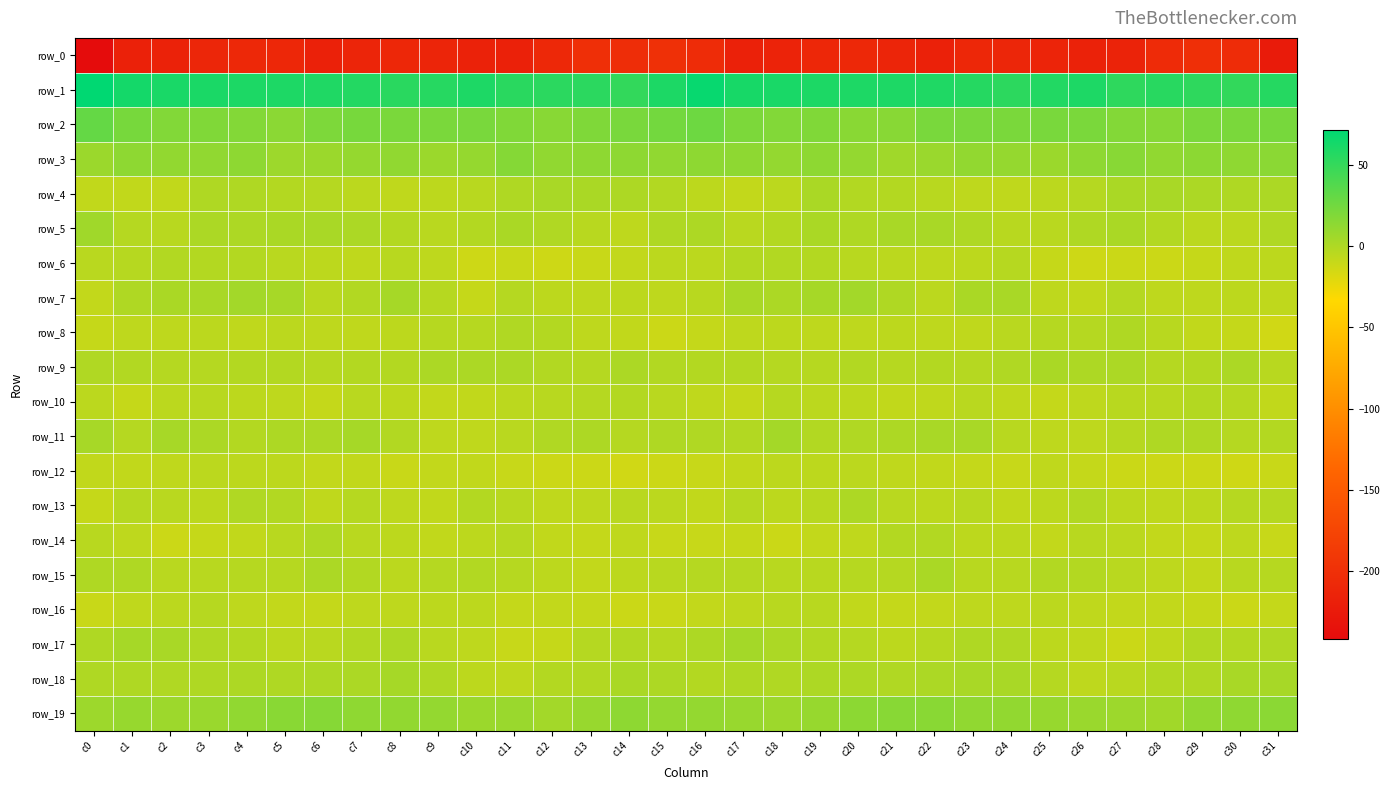

Reading left to right, extract all data points from this chart.

row_0: -242.1	-217.6	-216.8	-211.7	-209.4	-210.3	-217.3	-212.6	-209.8	-212.0	-216.0	-217.6	-209.1	-201.3	-202.9	-199.6	-204.3	-217.2	-215.0	-210.6	-209.1	-212.9	-217.1	-210.2	-211.0	-213.4	-216.8	-215.3	-205.5	-200.9	-204.6	-224.4
row_1: 71.5	63.0	61.1	60.5	59.7	59.5	58.8	57.2	54.4	55.6	59.6	54.3	53.6	54.2	50.9	60.0	68.9	61.9	61.1	59.9	59.4	59.2	58.5	56.4	53.3	57.4	59.2	52.6	54.9	52.7	51.0	56.2
row_2: 30.3	22.6	18.0	18.7	17.7	14.5	20.5	22.4	21.6	21.5	21.7	19.2	16.0	19.5	22.0	24.4	26.6	20.5	18.1	19.0	15.4	16.0	22.2	21.9	21.2	21.7	21.1	17.5	16.6	21.1	21.6	22.6
row_3: 7.8	13.2	11.3	12.2	13.2	7.1	7.7	10.6	12.2	8.1	10.5	17.1	12.5	13.3	13.5	12.3	13.5	13.3	11.0	13.5	10.9	6.3	8.5	11.8	10.6	8.0	13.5	15.9	12.0	14.3	12.6	14.5
row_4: -7.3	-7.4	-7.5	0.1	-0.1	-1.9	-2.7	-5.2	-6.9	-5.8	-3.5	0.1	2.5	1.5	0.4	-1.1	-5.5	-8.2	-5.0	1.6	-1.5	-2.1	-3.6	-6.1	-7.0	-4.9	-2.7	1.9	2.3	1.3	0.2	1.3
row_5: 5.9	-2.5	-3.7	0.9	0.4	1.9	2.5	1.2	-2.1	-4.6	-1.8	1.5	-0.5	-3.9	-5.9	-0.1	0.7	-4.4	-2.0	1.5	0.1	2.3	2.6	-0.1	-3.5	-4.4	-0.0	1.6	-1.7	-5.3	-4.7	-0.7
row_6: -4.1	-3.2	-1.1	-2.0	-2.2	-4.4	-5.7	-6.9	-3.5	-6.1	-12.4	-10.8	-12.5	-10.3	-8.0	-4.9	-4.8	-1.9	-1.6	-1.7	-3.6	-5.1	-6.1	-5.8	-3.1	-9.3	-12.1	-11.4	-11.9	-9.5	-6.7	-5.5
row_7: -7.8	0.1	1.8	2.2	5.1	2.9	-4.4	-1.5	3.6	-2.9	-9.1	-2.6	-5.3	-6.4	-5.7	-6.4	-3.7	2.3	1.0	3.9	4.6	-0.0	-5.0	1.7	2.3	-6.5	-7.3	-2.5	-6.3	-6.4	-5.8	-6.7
row_8: -9.0	-6.1	-6.3	-5.3	-6.5	-5.2	-6.3	-6.6	-5.8	-2.9	-2.9	-0.6	-2.0	-6.3	-7.6	-11.8	-8.5	-6.0	-5.7	-6.1	-6.0	-5.8	-6.0	-6.9	-4.5	-2.5	-2.7	0.0	-3.6	-7.4	-8.9	-13.5
row_9: -0.7	-1.4	-2.8	-2.4	-2.2	-2.0	-2.9	-1.7	-2.0	1.5	0.9	0.9	-1.5	-2.7	0.9	-1.0	-2.0	-2.0	-2.5	-3.0	-1.3	-3.2	-1.9	-2.3	-0.4	1.5	0.6	0.9	-2.4	-2.0	1.0	-4.0
row_10: -5.3	-9.0	-5.1	-4.0	-5.7	-6.0	-8.3	-4.3	-5.7	-8.3	-7.2	-4.7	-3.5	-2.8	-1.6	-4.1	-6.5	-8.8	-3.3	-5.2	-5.4	-7.5	-7.0	-4.2	-6.6	-8.5	-6.3	-3.6	-3.8	-1.7	-3.2	-7.4
row_11: 2.7	-2.3	2.9	1.4	-1.9	0.8	1.2	3.4	-1.3	-6.2	-7.0	-4.5	-1.0	0.5	-2.4	-0.2	-1.0	-1.4	4.2	-1.0	-0.6	0.7	2.4	2.5	-3.7	-6.5	-6.3	-3.3	-0.0	-0.2	-2.4	-1.9
row_12: -7.7	-7.7	-6.6	-5.1	-5.5	-5.4	-7.9	-7.6	-10.4	-7.8	-7.3	-10.1	-11.6	-11.5	-13.5	-12.0	-9.7	-7.7	-5.6	-5.6	-4.9	-6.8	-7.3	-8.8	-9.9	-6.7	-8.4	-11.1	-11.8	-11.6	-13.1	-10.6
row_13: -9.5	-3.0	-4.5	-5.5	-0.6	-1.3	-6.9	-3.4	-6.1	-7.4	-1.8	-3.7	-6.6	-6.3	-4.3	-5.1	-7.6	-3.1	-5.6	-3.9	0.5	-4.5	-5.8	-3.6	-7.3	-5.4	-1.4	-5.5	-6.5	-5.6	-3.1	-3.2
row_14: -3.6	-6.1	-11.5	-9.3	-7.4	-4.0	-0.3	-4.1	-5.9	-7.3	-5.8	-3.2	-7.7	-8.8	-6.9	-9.7	-9.8	-9.2	-11.1	-8.2	-6.7	-2.1	-1.3	-5.5	-5.3	-8.1	-3.6	-5.2	-8.1	-8.6	-6.4	-10.2
row_15: -0.2	-0.2	-4.1	-3.5	-3.2	-3.0	0.9	-1.2	-5.0	-2.2	-1.0	-2.9	-5.6	-8.0	-5.4	-3.9	-2.8	-2.3	-3.6	-3.7	-2.9	-2.5	1.8	-3.6	-3.8	-1.3	-1.6	-4.1	-6.1	-8.1	-3.5	-3.4
row_16: -10.8	-7.1	-4.7	-2.9	-5.9	-7.9	-8.5	-6.1	-6.1	-5.7	-5.3	-8.4	-8.0	-8.6	-10.8	-10.6	-7.8	-6.1	-3.6	-3.6	-7.1	-8.5	-7.8	-6.0	-5.9	-4.7	-7.0	-8.3	-7.8	-9.3	-11.1	-8.7
row_17: -0.3	3.7	2.3	-0.8	-1.9	-4.9	-4.4	-1.5	0.7	-4.3	-6.0	-9.9	-9.5	-2.5	-1.5	-2.9	0.4	4.0	0.9	-1.1	-2.8	-5.6	-3.3	-0.3	-0.4	-5.4	-6.6	-11.1	-6.7	-1.4	-1.6	-0.9
row_18: -0.0	0.2	-0.8	0.0	0.8	-0.4	0.7	1.3	3.4	-0.3	-5.3	-5.9	-2.0	-1.4	1.7	0.7	-1.7	-0.1	-0.9	0.7	0.5	-0.4	1.2	2.2	2.6	-2.2	-6.1	-4.3	-1.5	-0.5	2.4	3.2
row_19: 7.5	9.6	7.5	8.4	12.1	15.2	16.6	12.8	11.9	10.9	8.2	8.5	5.1	9.2	13.6	11.2	10.9	8.9	7.5	9.4	13.8	15.9	15.6	12.3	11.5	9.8	8.4	7.5	5.4	11.8	13.1	14.6